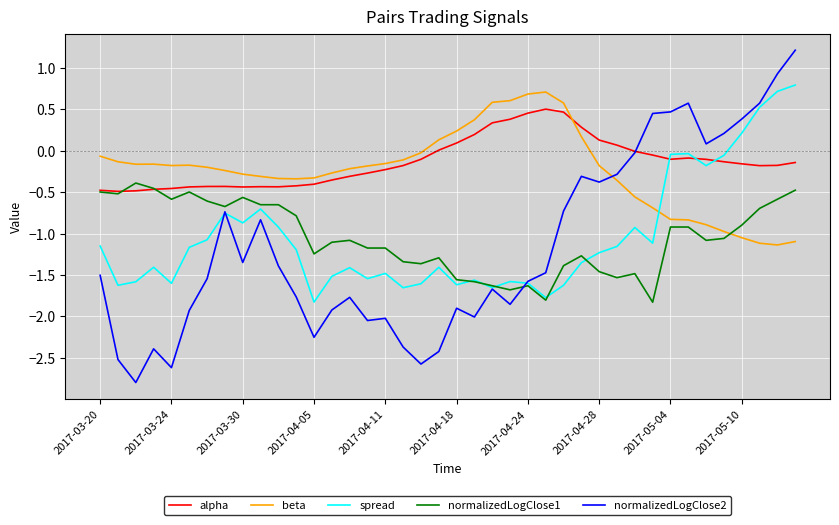

What is the minimum value shown in the chart?

-2.8